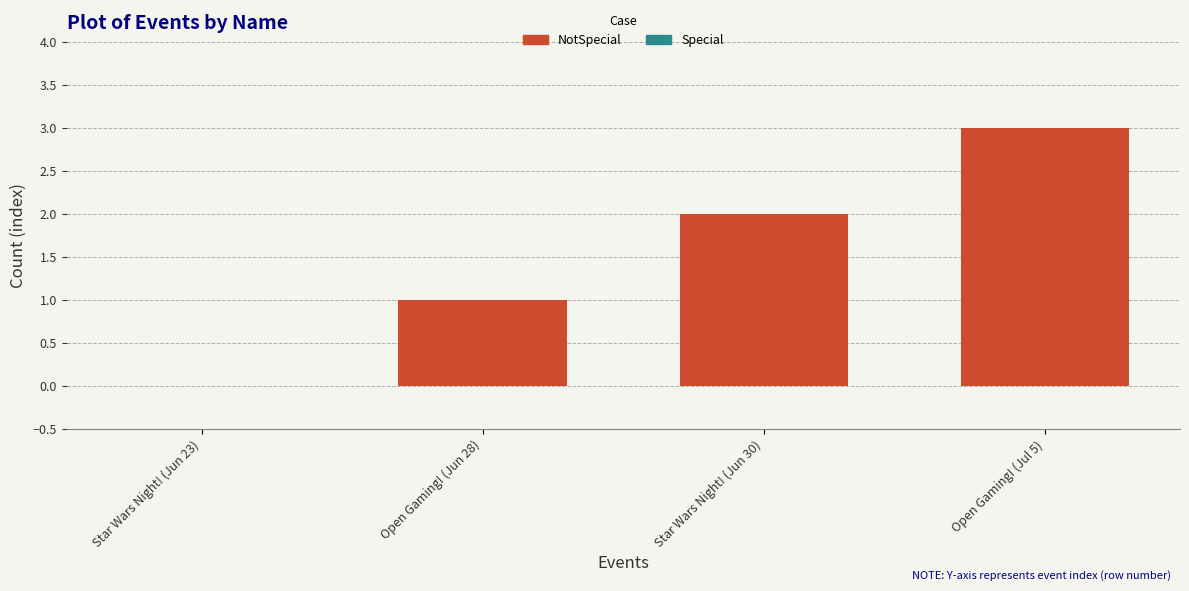

What is the change in value from Star Wars Night! (Jun 30) to Open Gaming! (Jul 5)?

+1